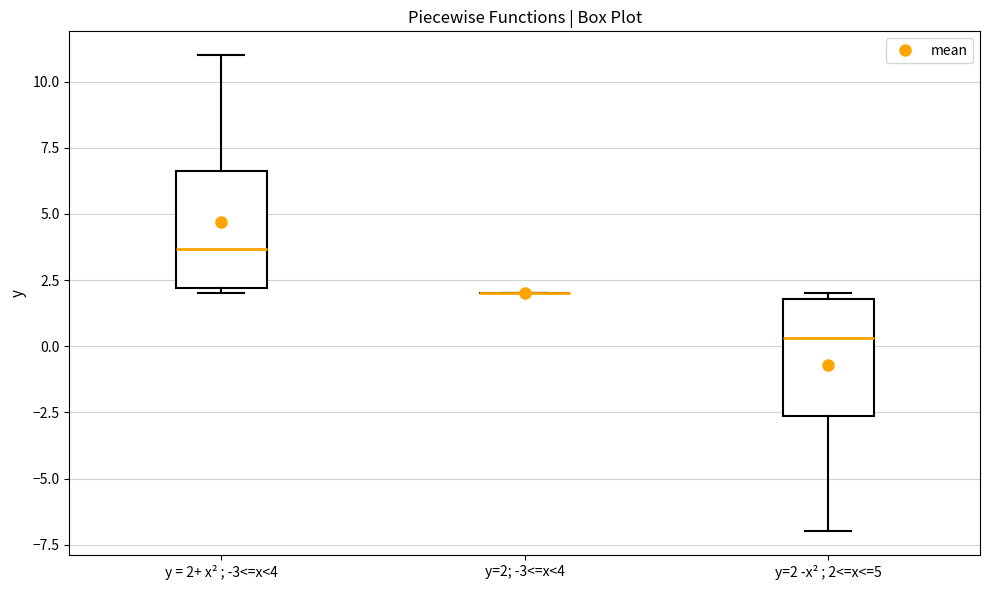

Reading left to right, read every box against the y-axis: the position of its median line, the range the box covers, and the ends of its whiskers. The values are not printed on the chart, so give them approximately, as read against the axis.

y = 2+ x² ; -3<=x<4: median 3.5, box 2.0 to 6.5, whiskers 2.0 (just below the box's lower edge) to 11.0
y=2; -3<=x<4: box collapsed to a line at 2.0, whiskers 2.0 to 2.0
y=2 -x² ; 2<=x<=5: median 0.5, box -2.5 to 2.0, whiskers -7.0 to 2.0 (just above the box's upper edge)